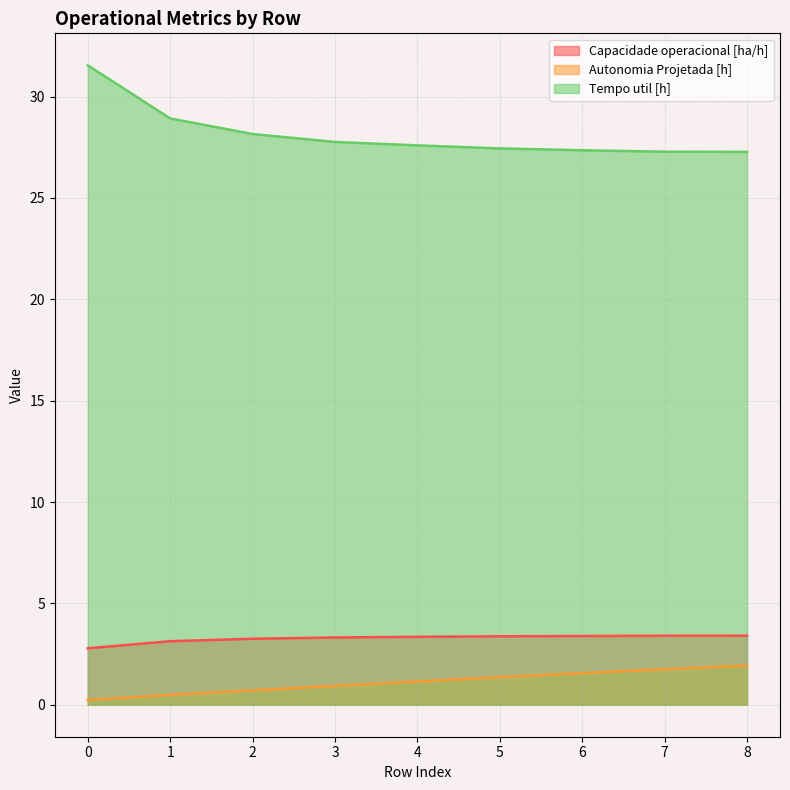

What is the difference between the maximum and minimum values in the Tempo util [h] series?

4.3